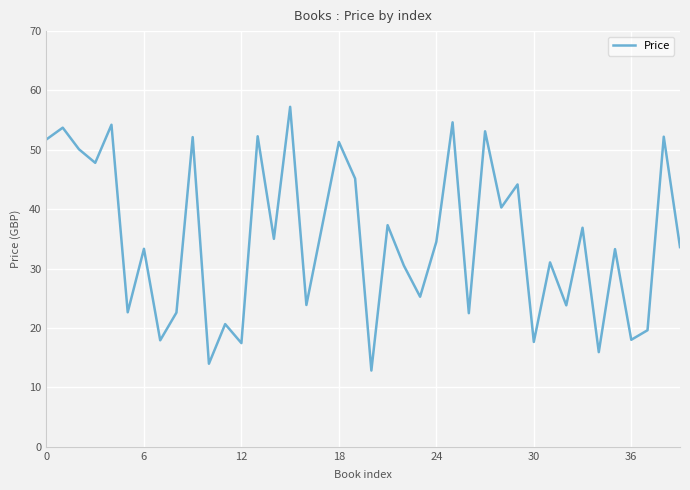

What is the smallest value displayed?

12.8